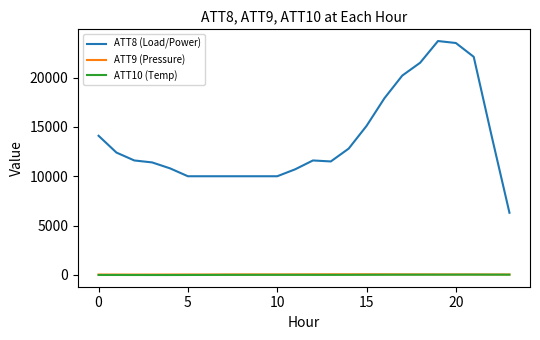

What is the highest value of the ATT8 (Load/Power) series?

23700.0